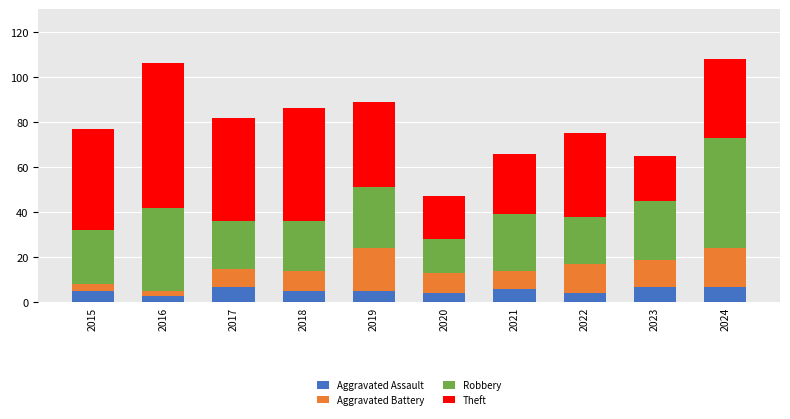

What is the highest value of the Aggravated Assault series?

7